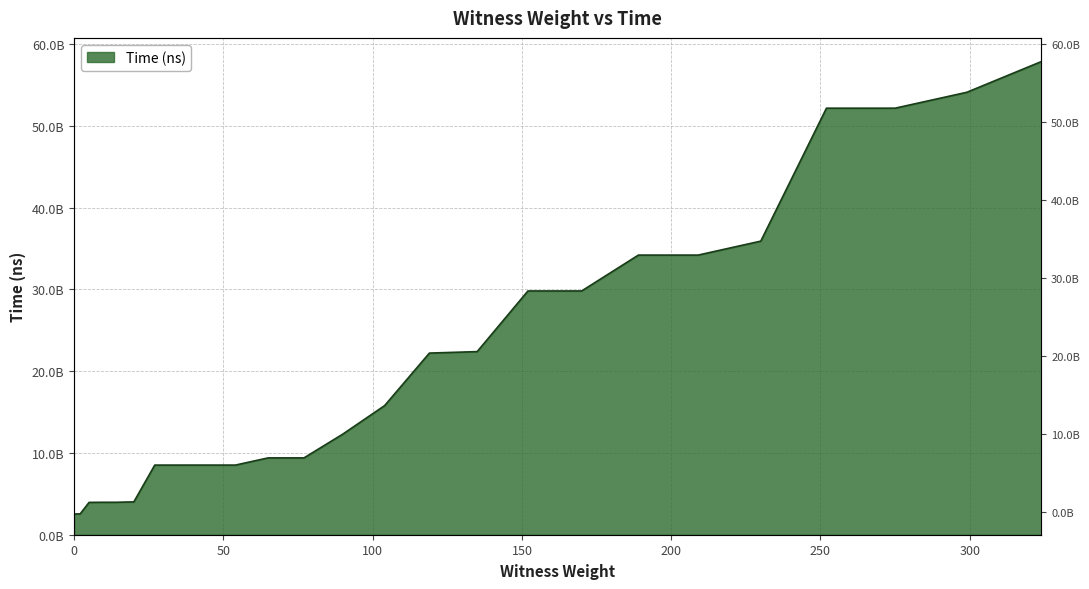

Between 152 and 189, which is larger?

189